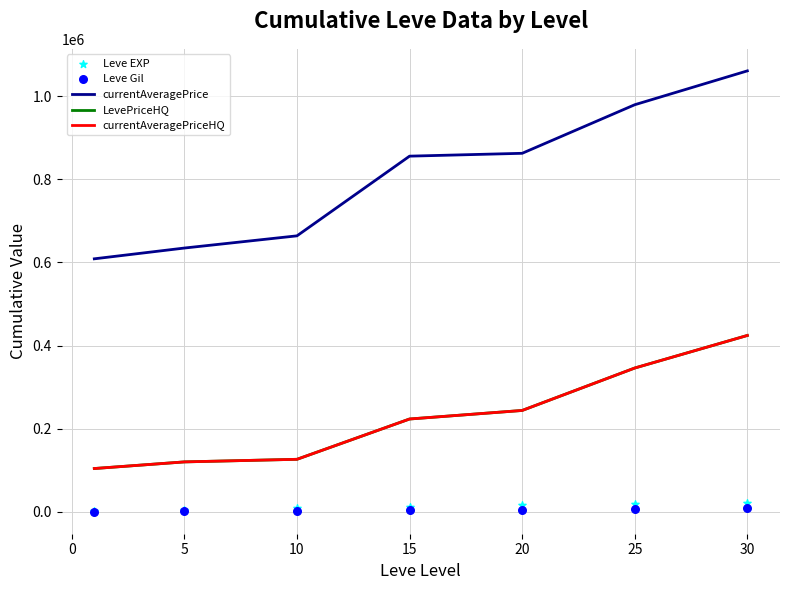

At how many categories does at least one series exceed 810650?

4